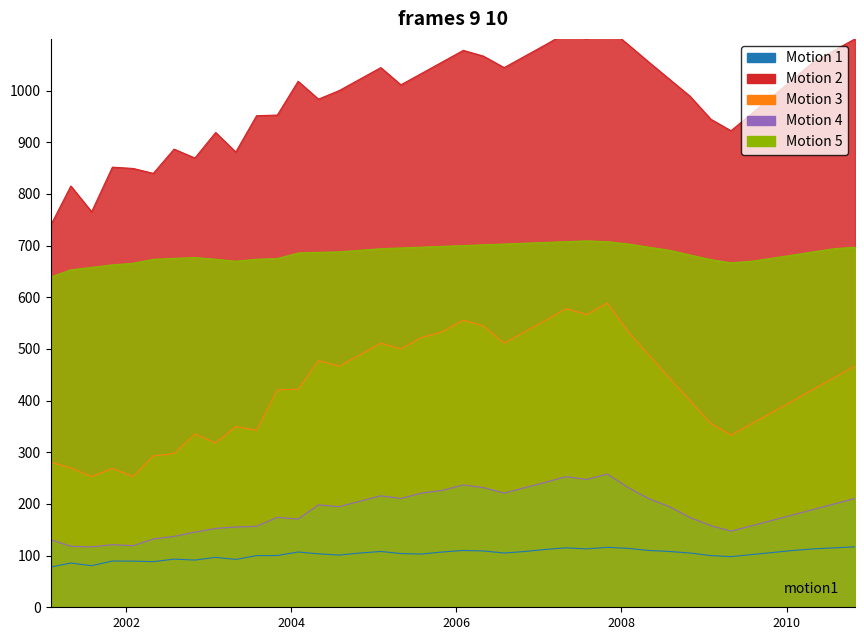

True or false: L_em has more than 1 interior local peaks.

True